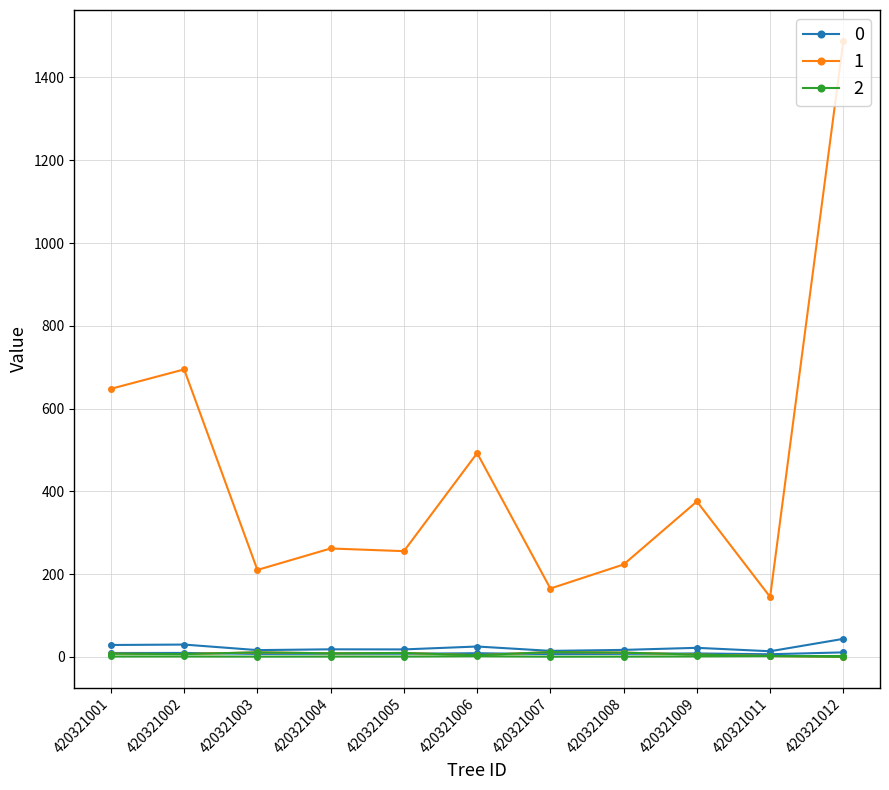

True or false: bal and dbh cross at least once.

False